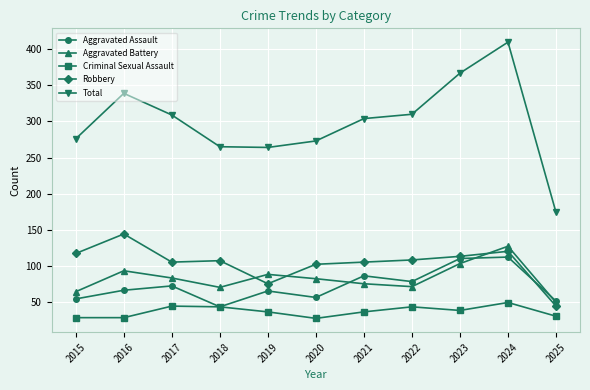

Which series changed the most between 2019 and 2022?

Total